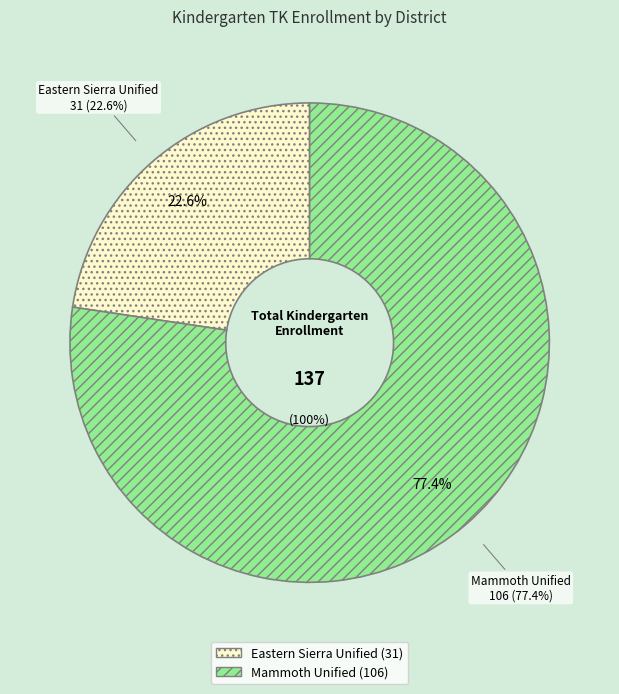

How many segments does this pie chart have?

2